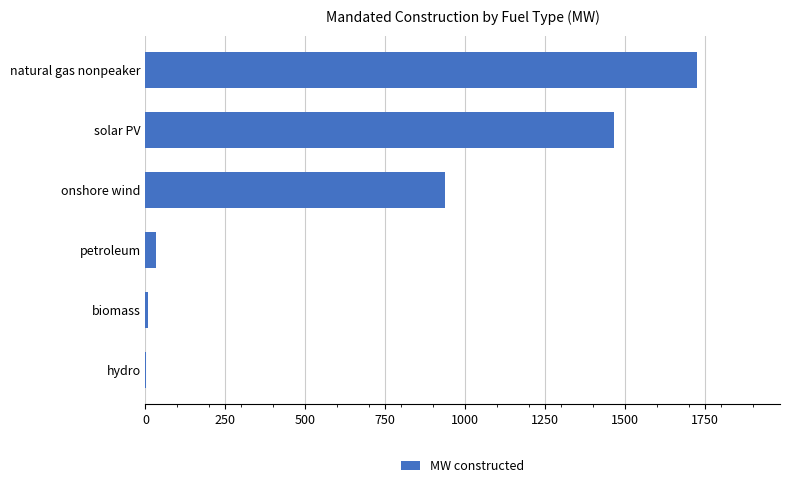

Does the chart contain stacked bars?

No